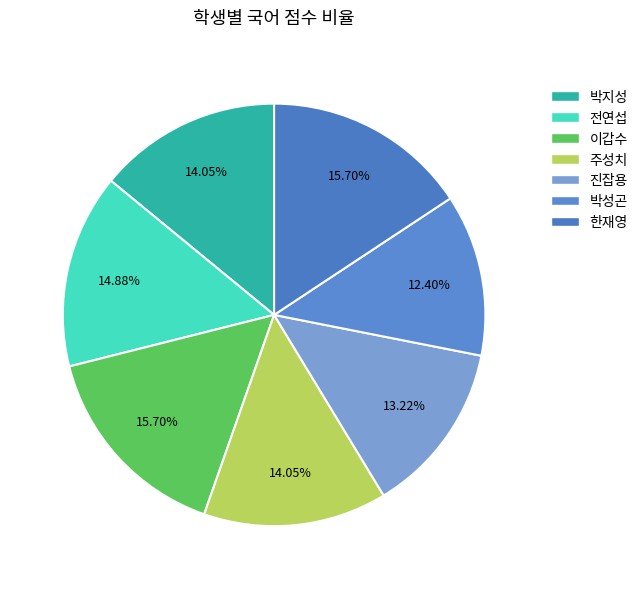

The 박성곤 slice represents 12% of the pie. True or false?

True